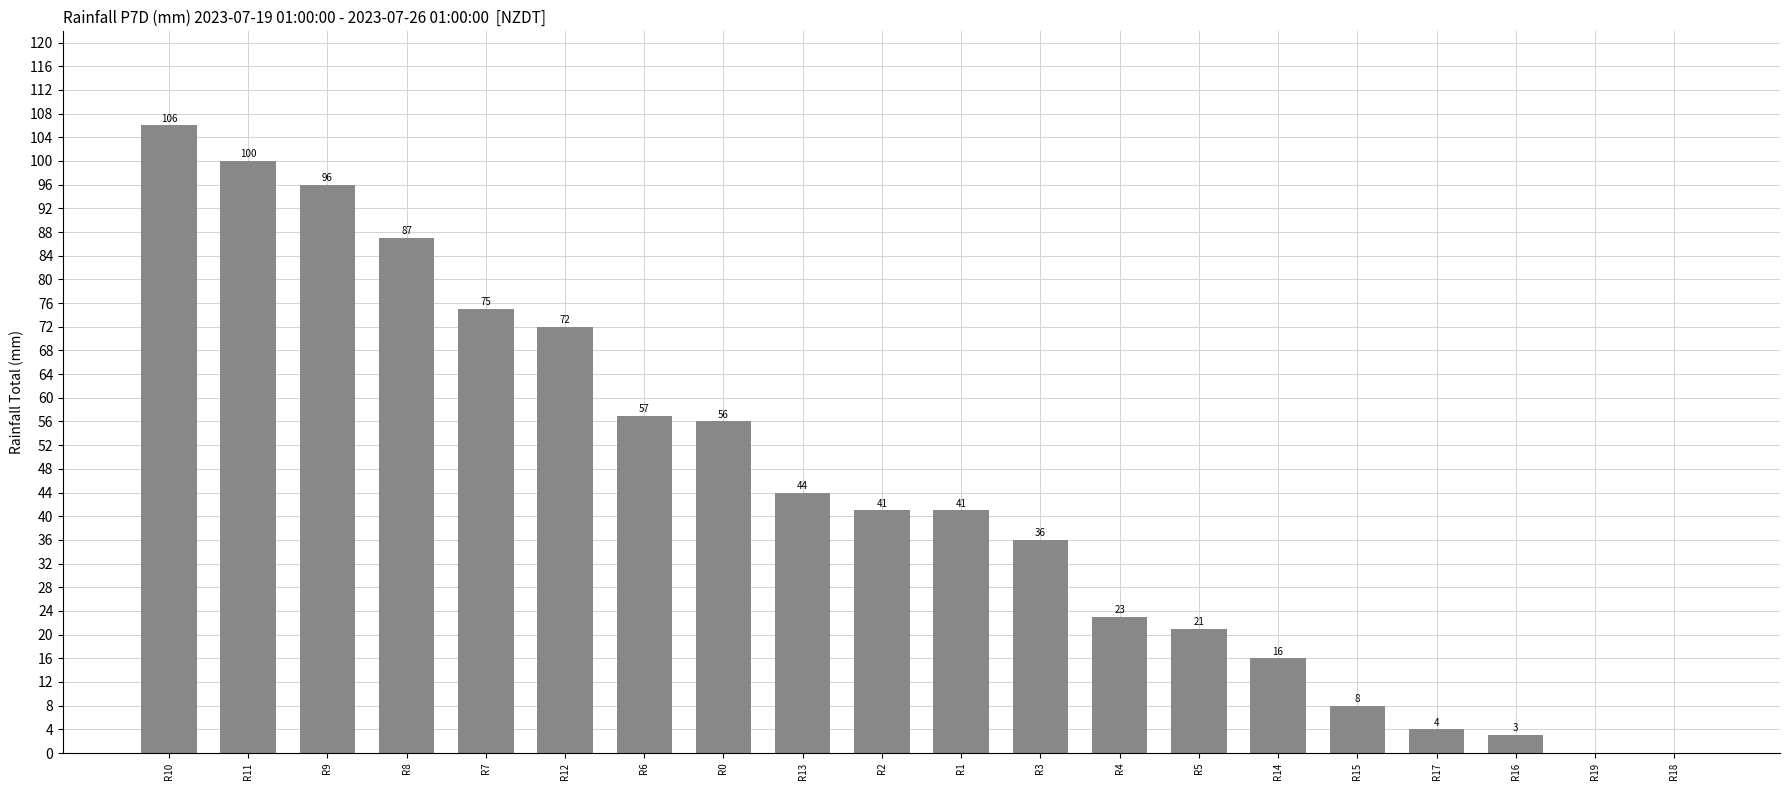

Which has a higher value, R9 or R12?

R9